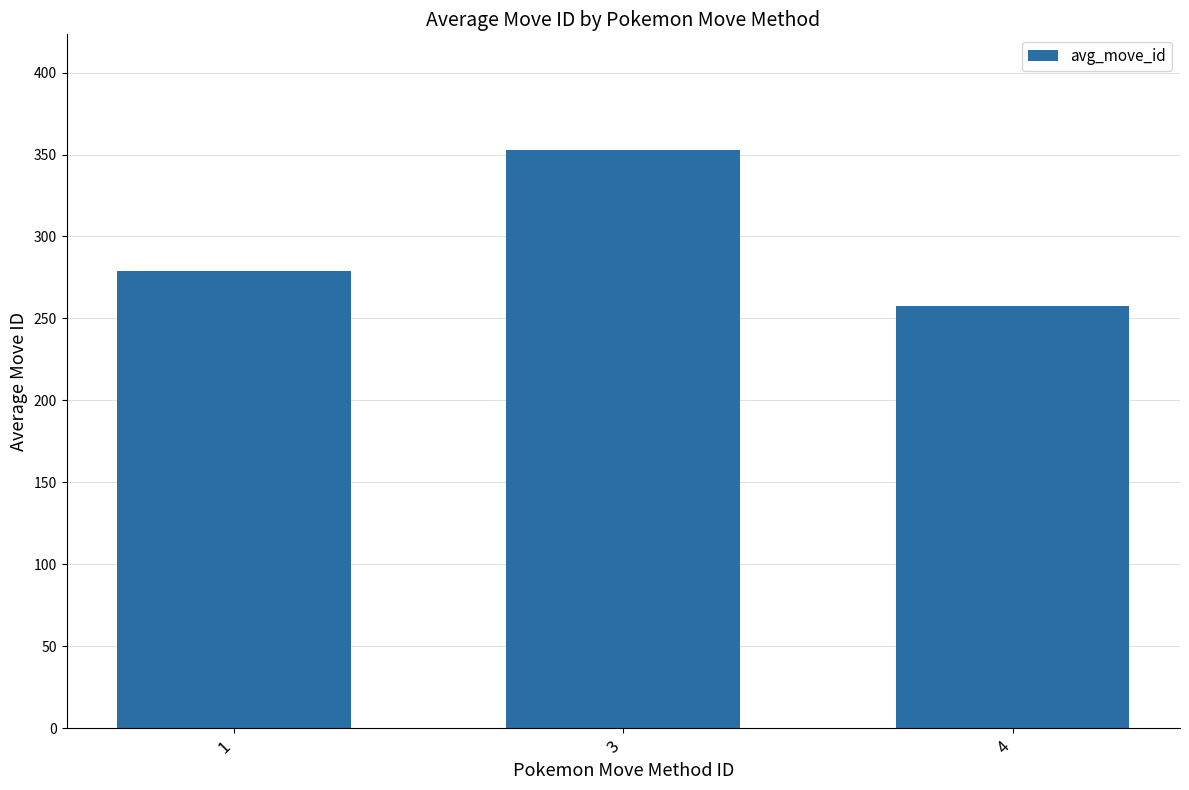

Reading right to left, transcribe all the data shown in this chart.

4=257.3	3=352.8	1=279.2